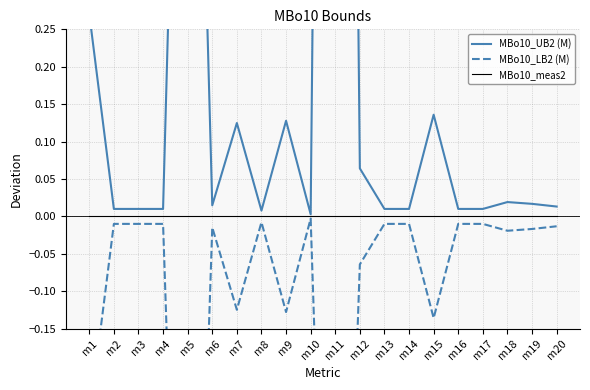

Rank the series at m7 from lowest to highest value.

MBo10_LB2 (M), MBo10_meas2, MBo10_UB2 (M)